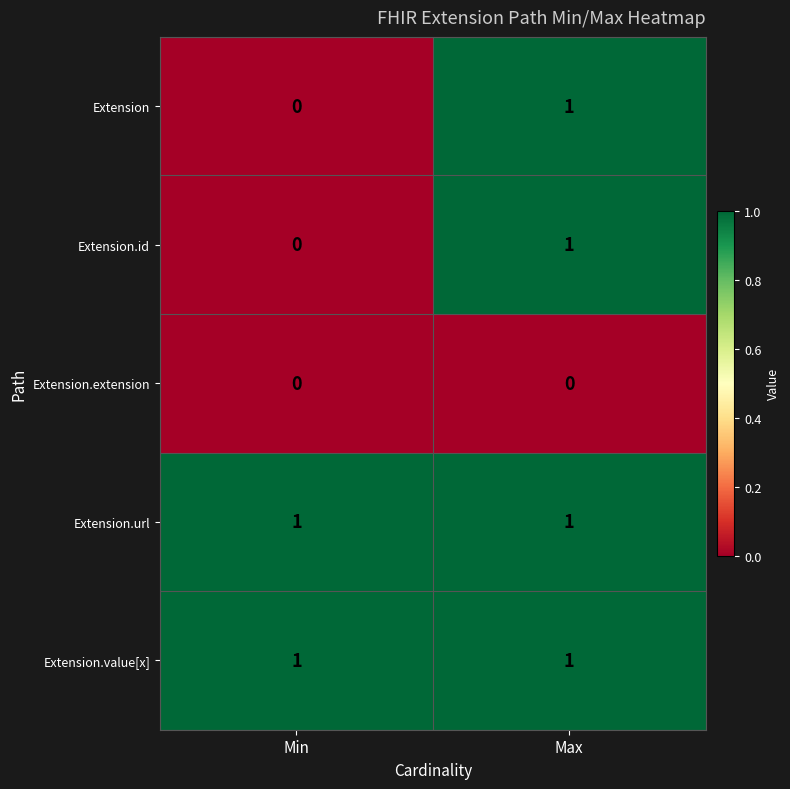

At which label does Extension reach its minimum?

Min